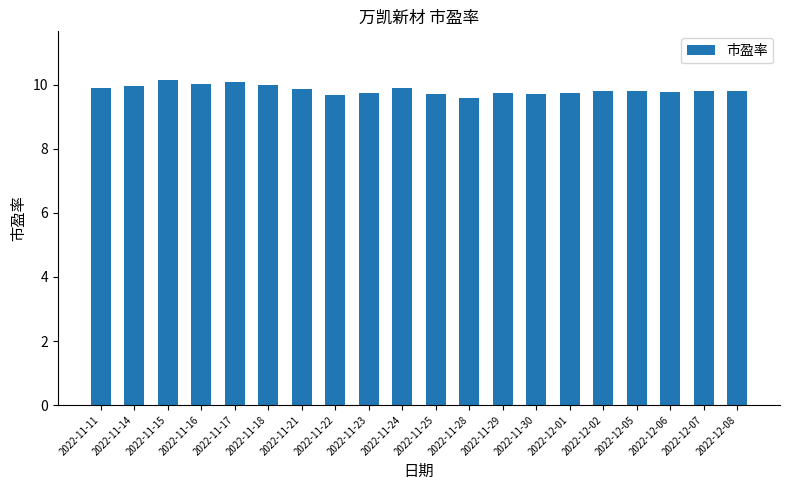

What is the label of the 2nd bar from the right?

2022-12-07